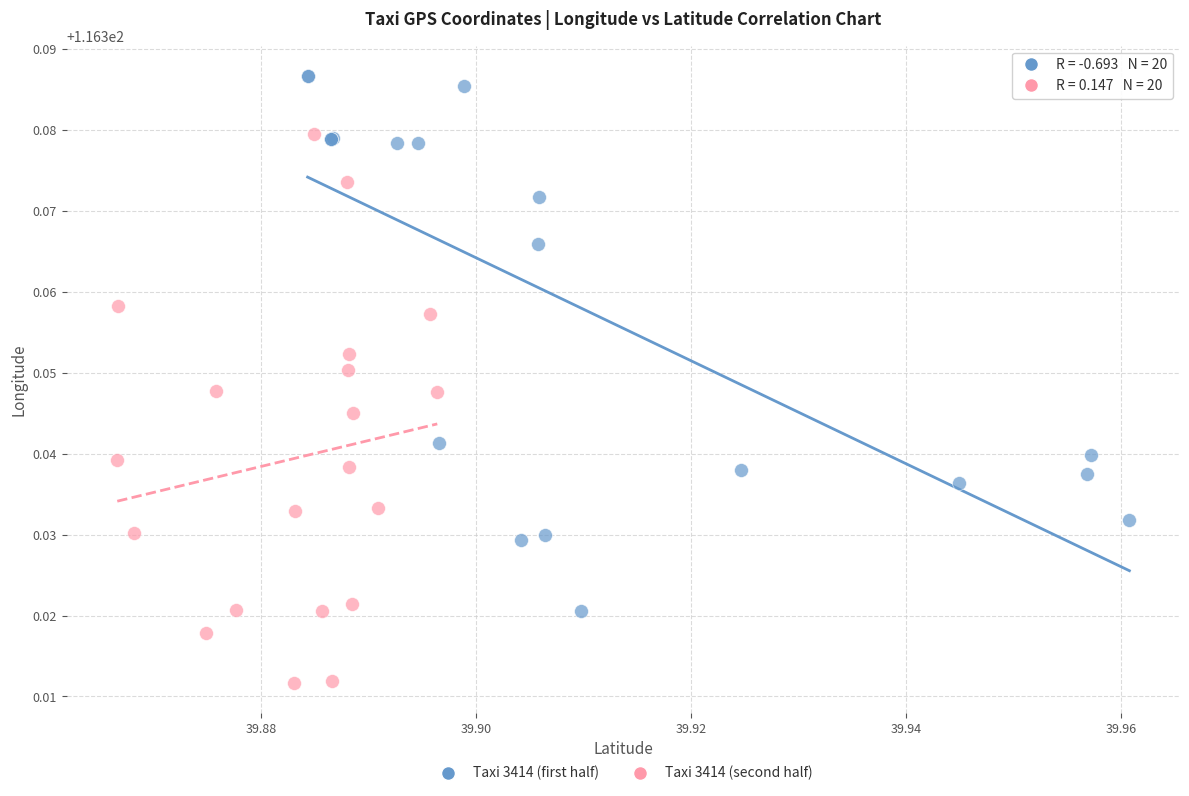

Which series contains the lowest Y value?

Taxi 3414 (second half)